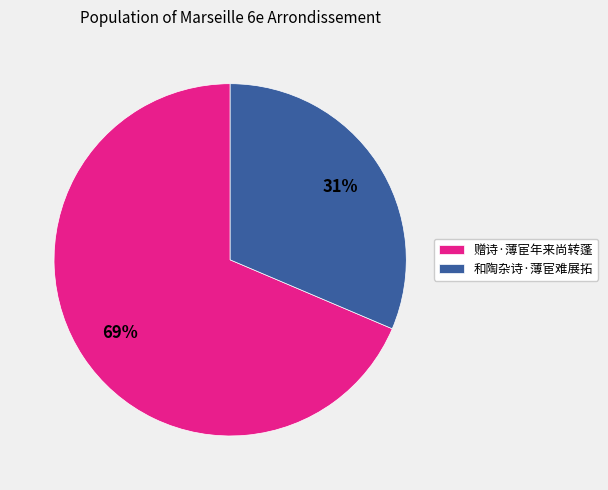

Rank the categories by value from lowest to highest.

和陶杂诗·薄宦难展拓, 赠诗·薄宦年来尚转蓬